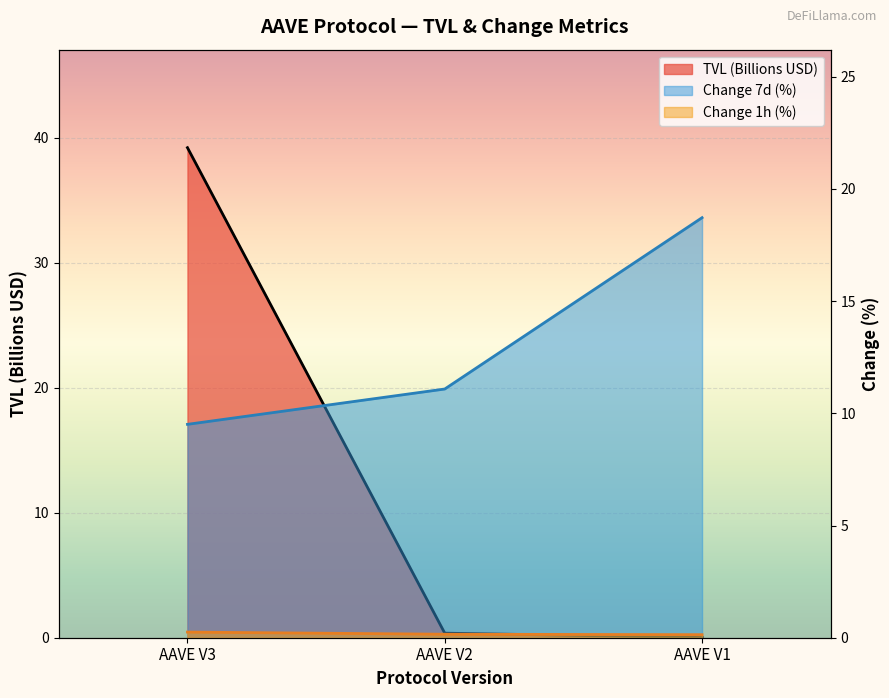

Does the chart display data point markers on the line(s)?

No